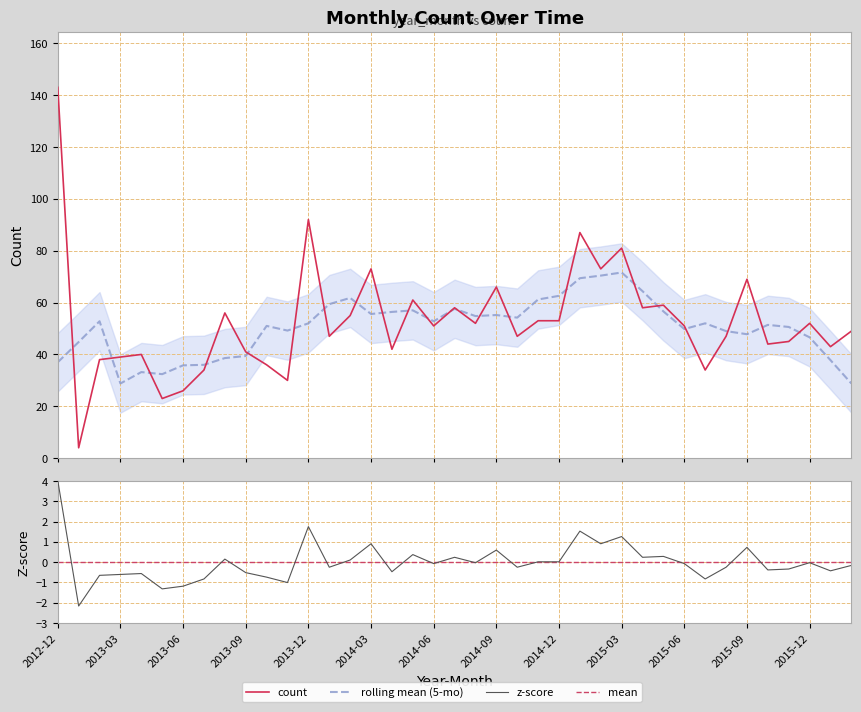

How many interior local peaks (higher than both neighbors) does the data have?

12